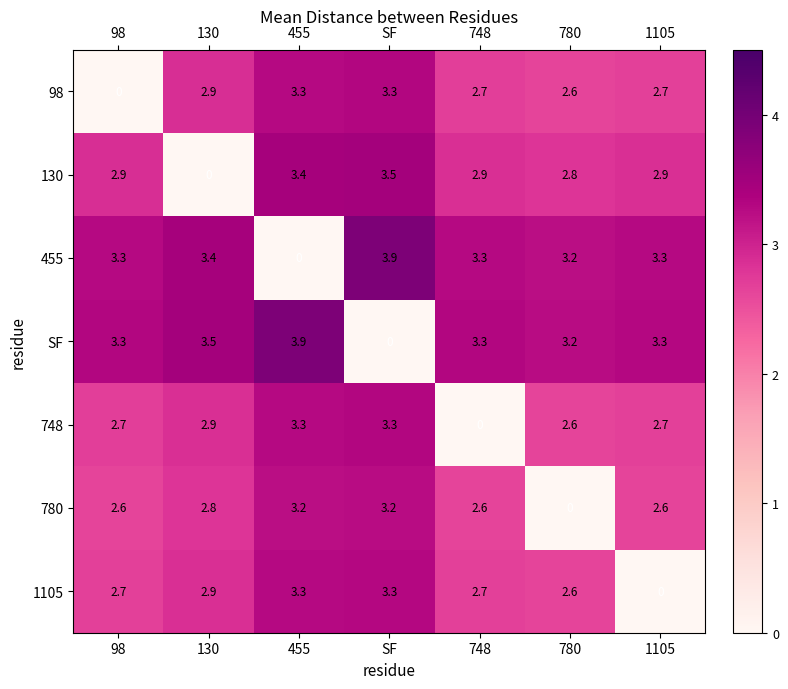

At which label does SF reach its minimum?

SF